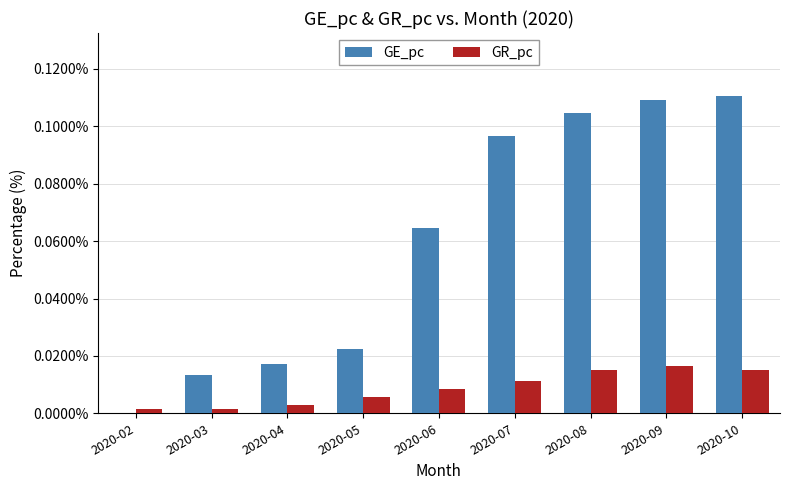

Is it true that GR_pc equals 0.0 at 2020-10?

True